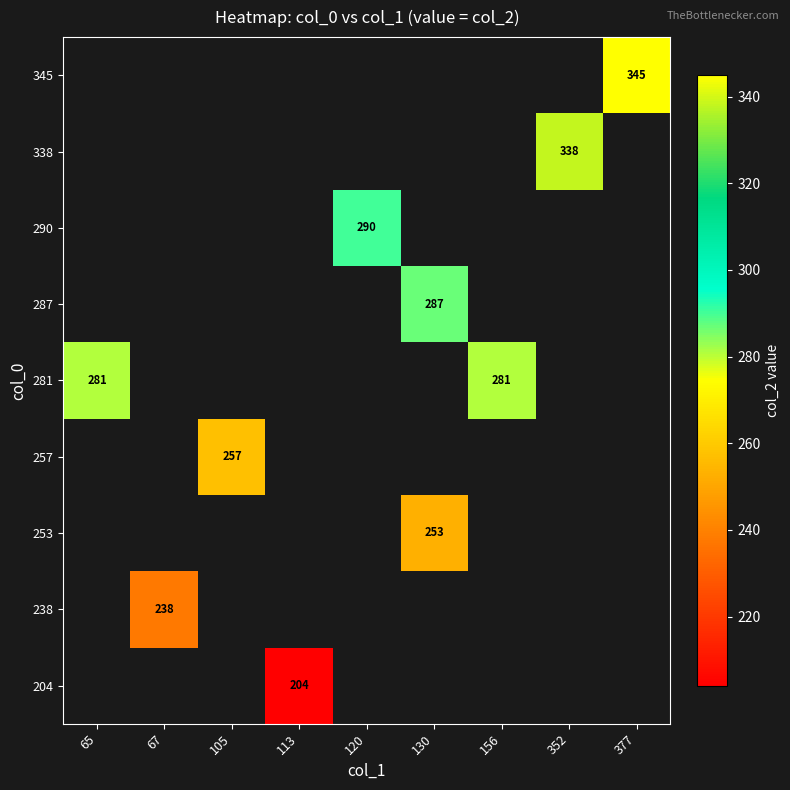

Which category has the highest value across all series?

377